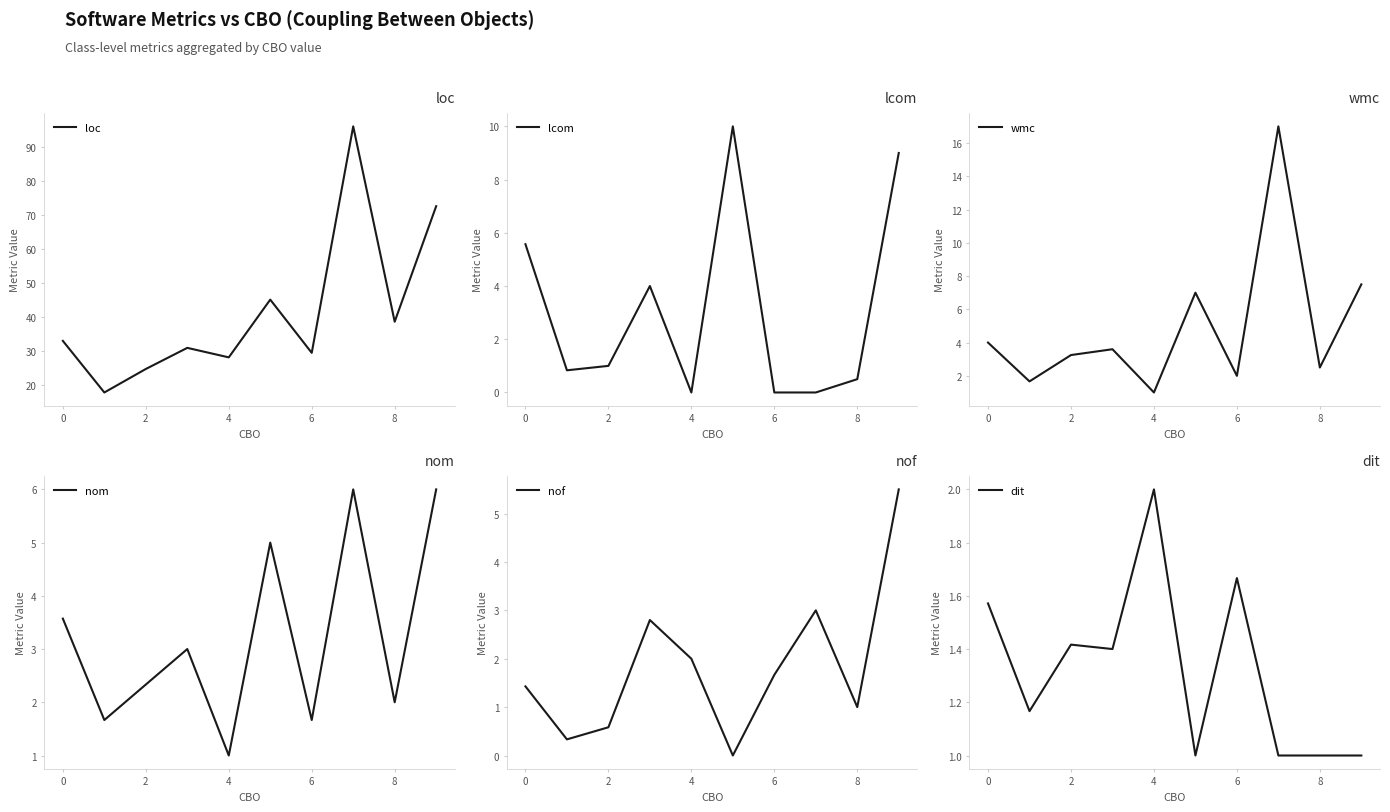

What is the difference between the maximum and minimum values in the nom series?

5.0